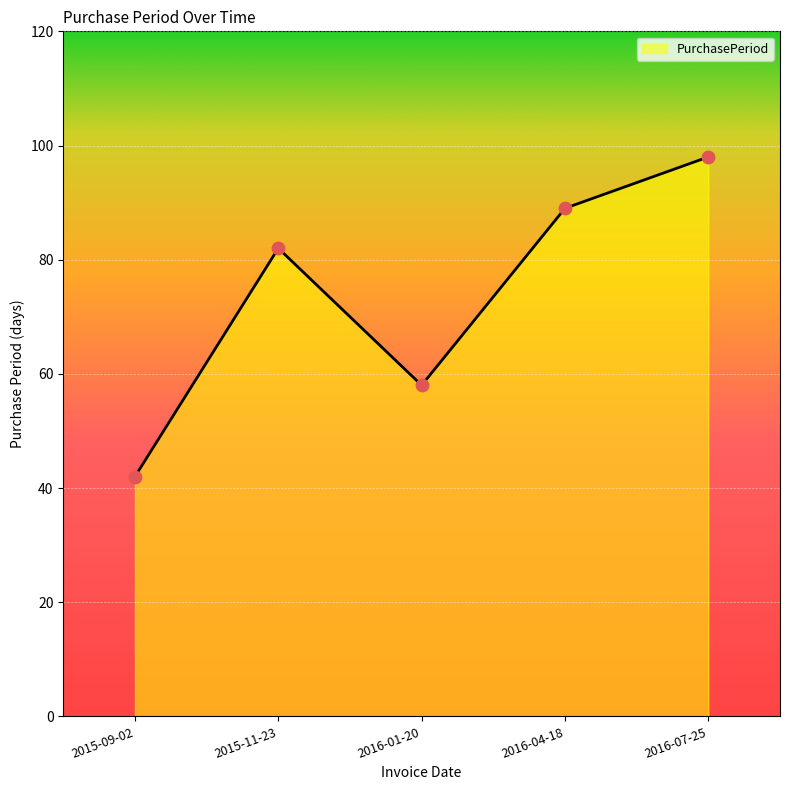

What is the ratio of the value at 2016-04-18 to the value at 2015-09-02?

2.1